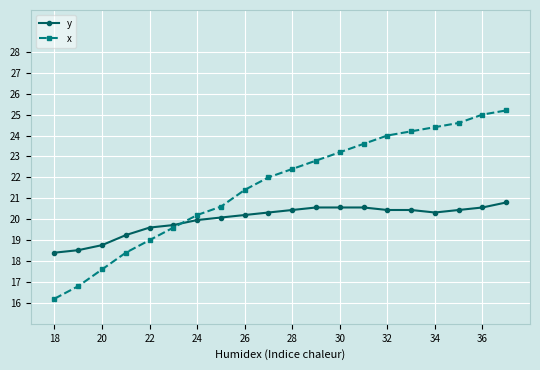

At how many categories does at least one series exceed 17?

20